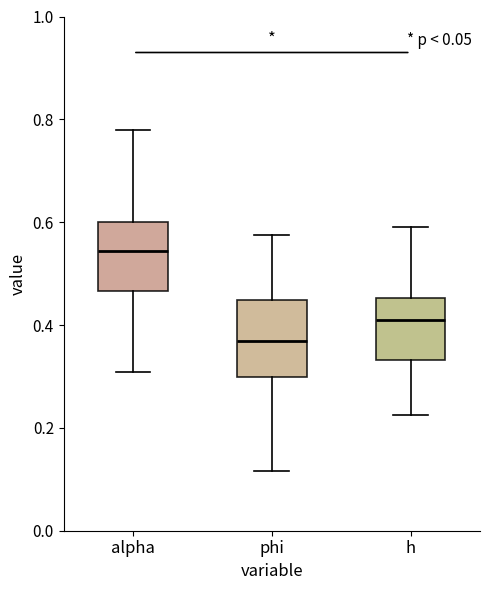

Where is the upper edge of the box for h on the y-axis? The values are not printed on the chart, so give them approximately, as read against the axis.

0.46